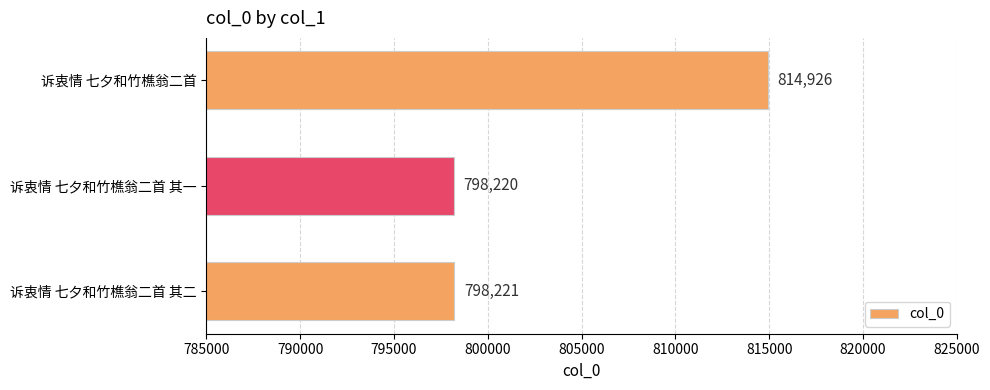

Between 诉衷情 七夕和竹樵翁二首 其一 and 诉衷情 七夕和竹樵翁二首, which is larger?

诉衷情 七夕和竹樵翁二首